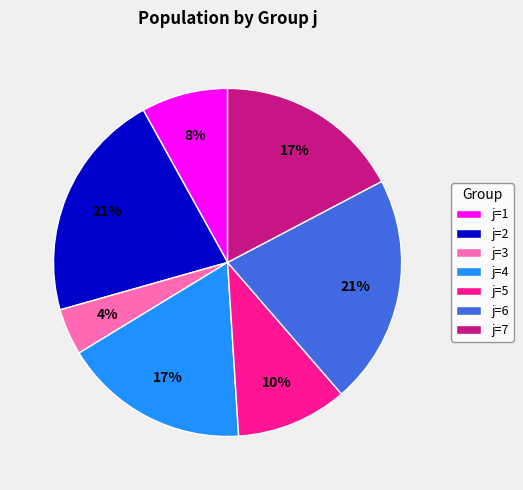

Do j=1 and j=3 together represent more than half of the pie?

No